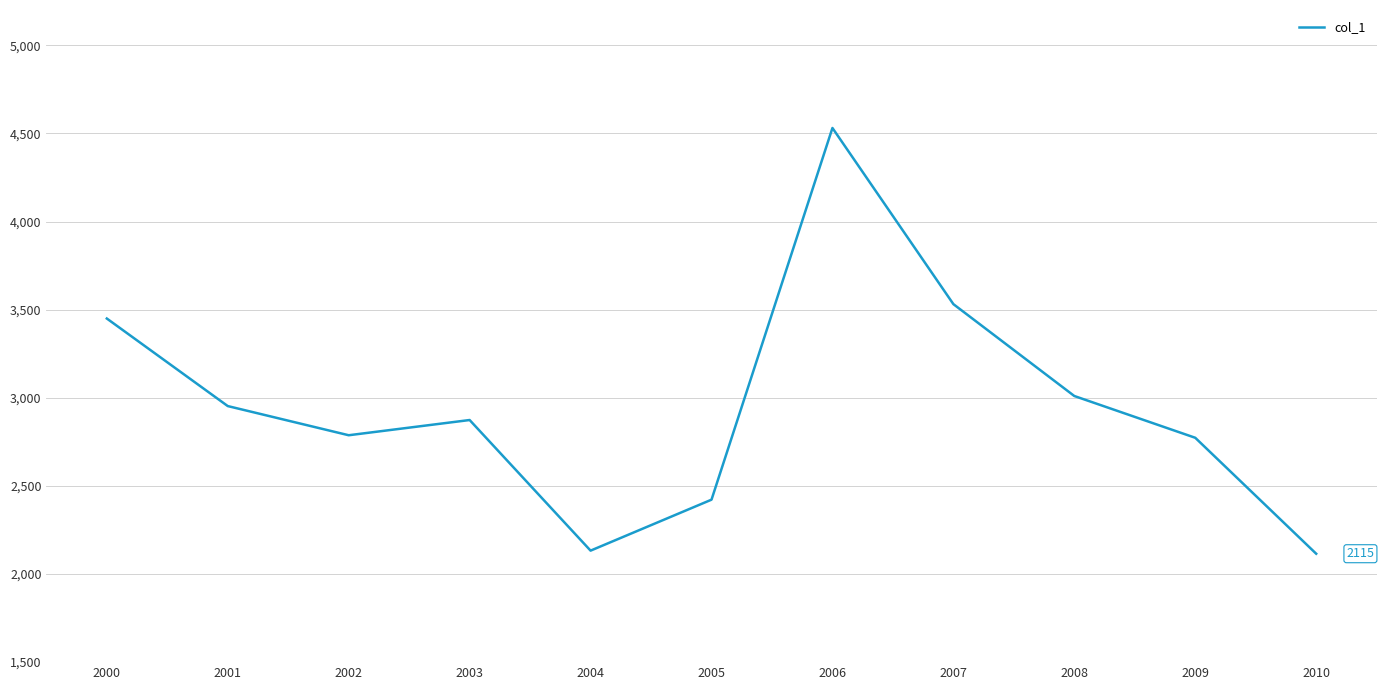

Where is the data nearest to the value 3322?

2000